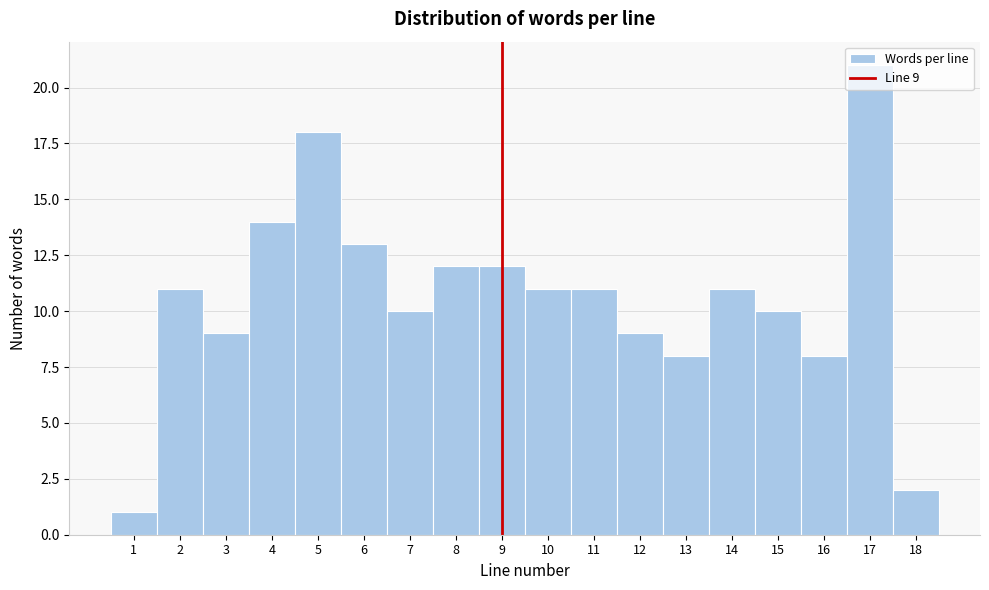

Over which range of the x-axis is the bar tallest?

16.5 to 17.5